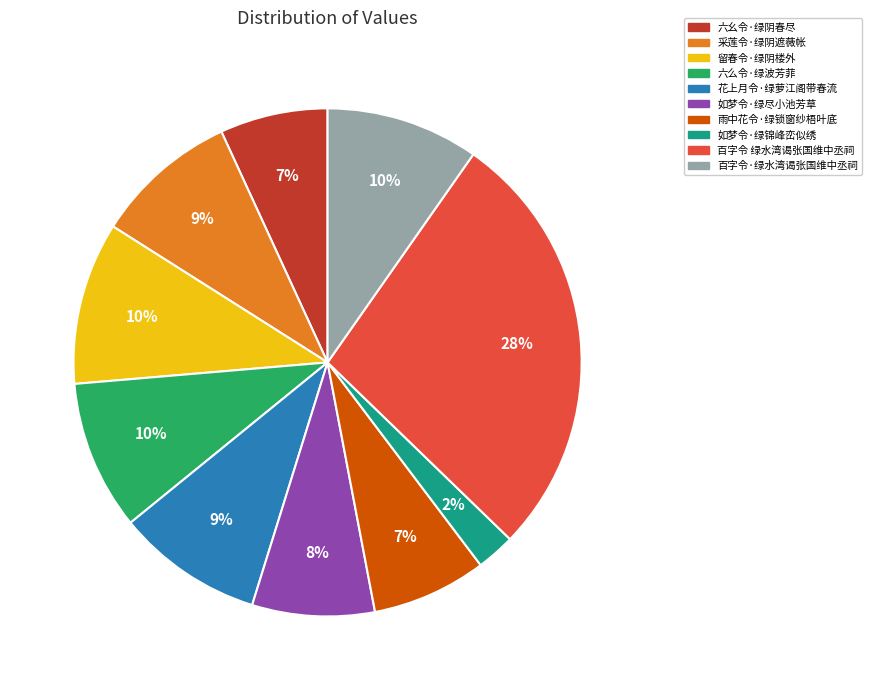

To the nearest percent, what is the average slice percentage?

10%